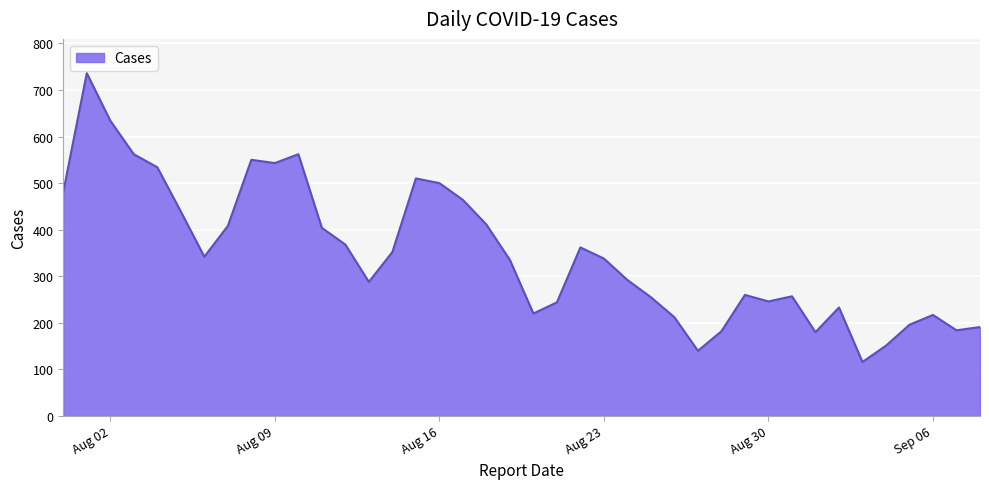

What is the smallest value displayed?

116